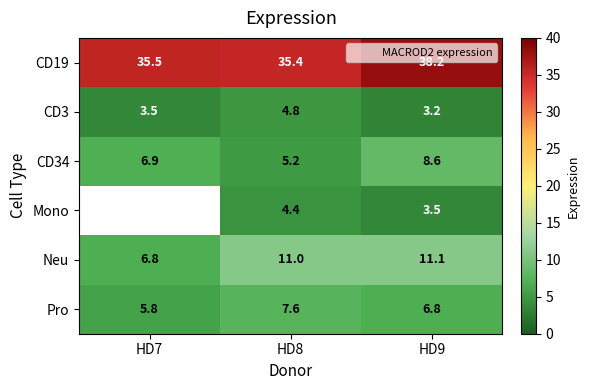

What is the sum of the Mono values at HD8 and HD9?

8.0